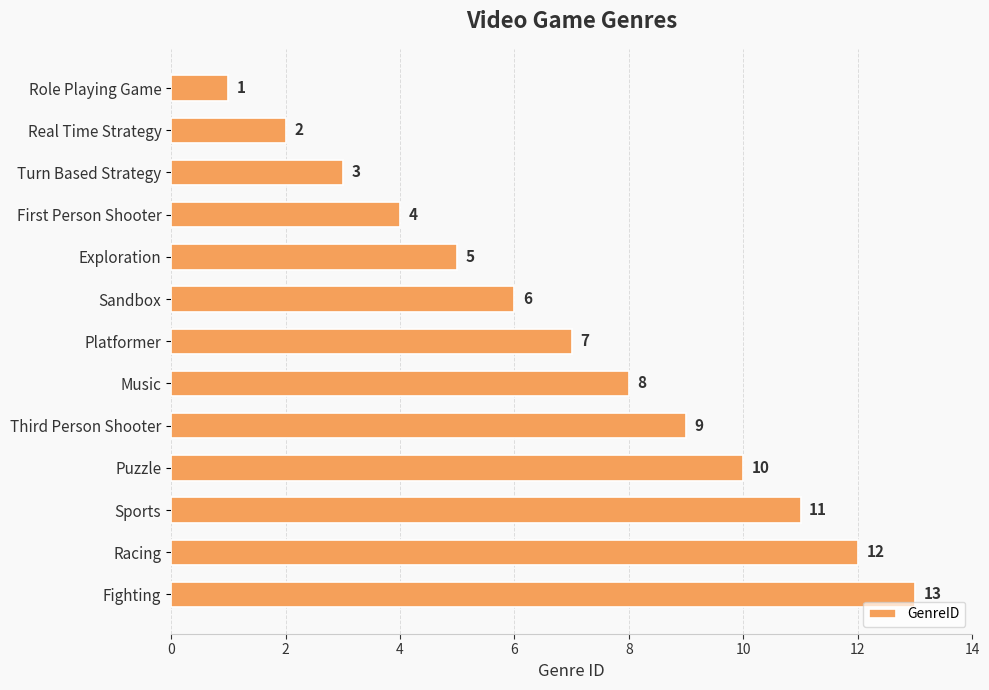

What is the greatest value displayed?

13